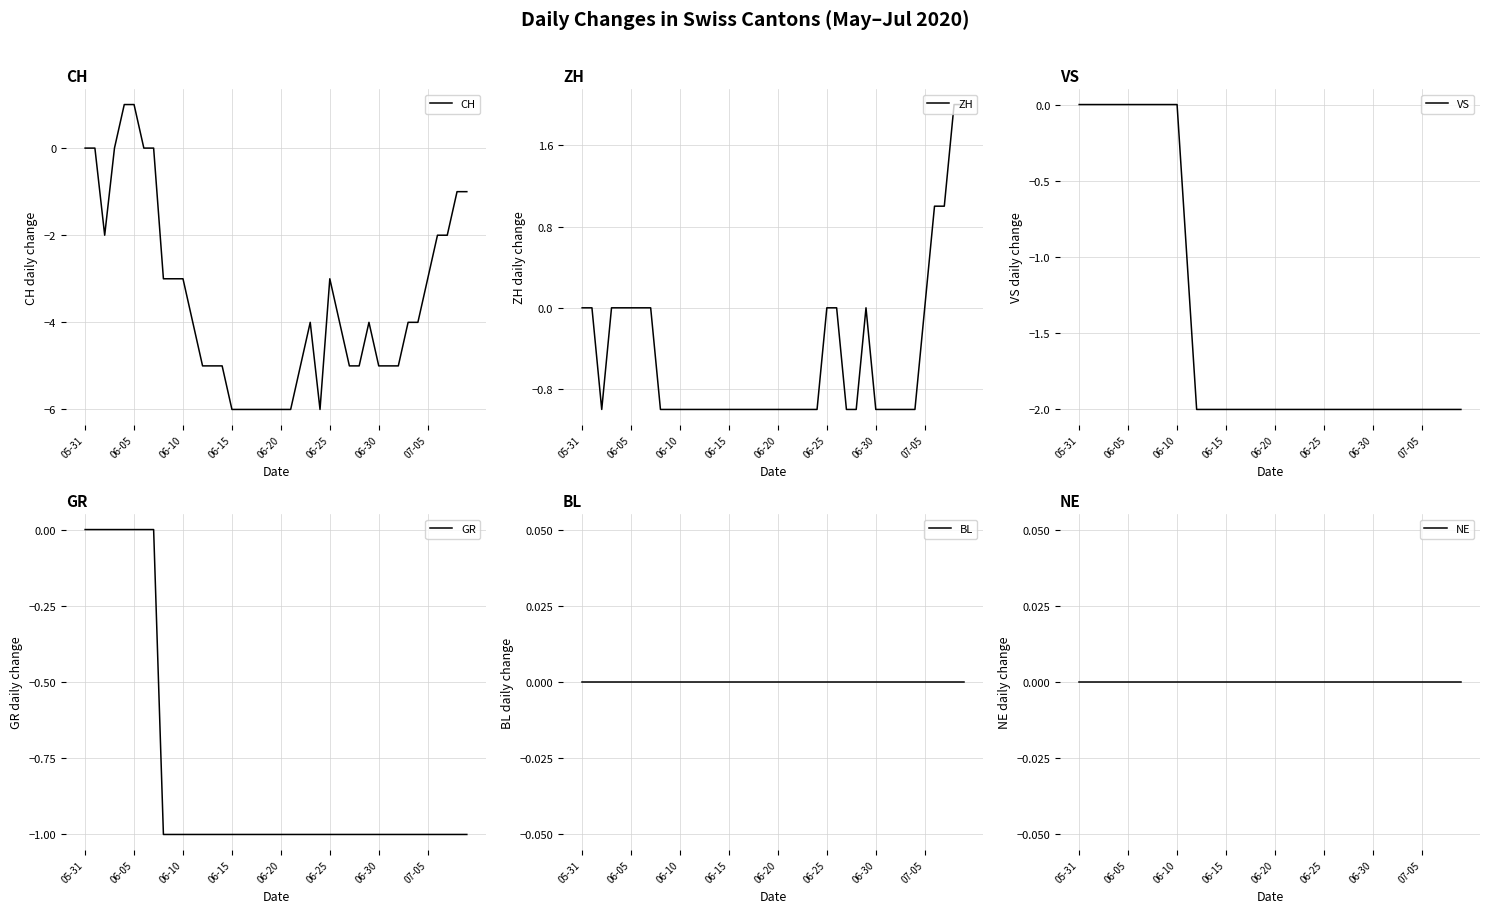

Count the VS values in the range -2 to 0.

40